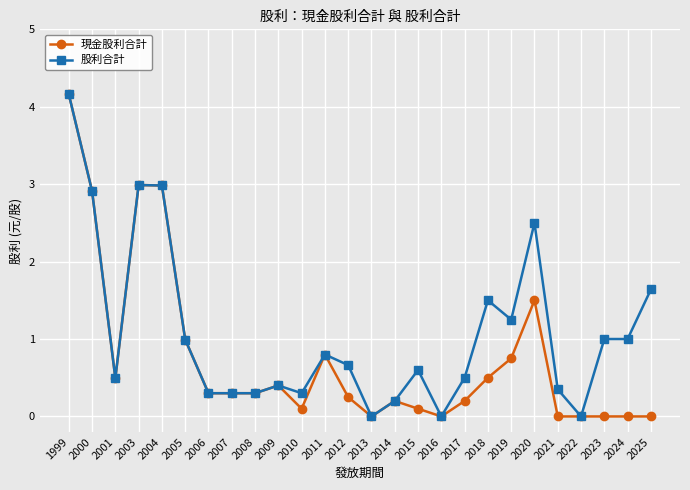

Which category has the highest value in the 現金股利合計 series?

1999